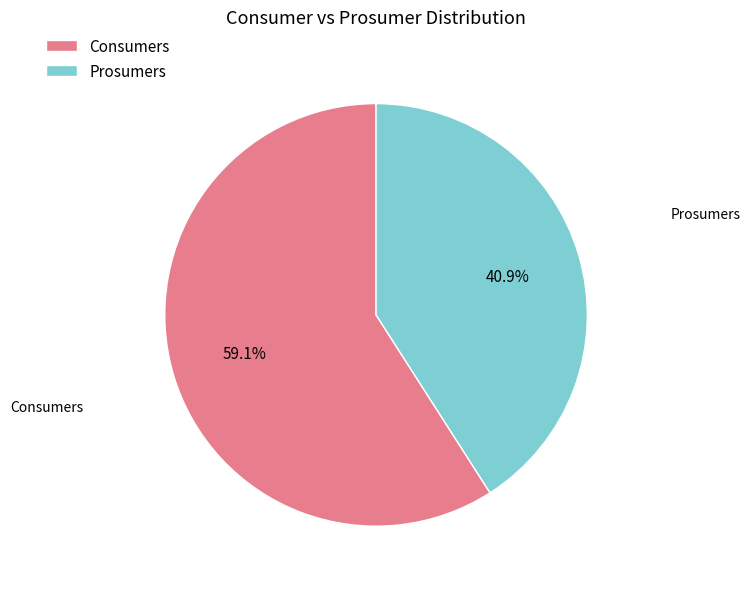

What is the largest slice in the pie chart?

Consumers